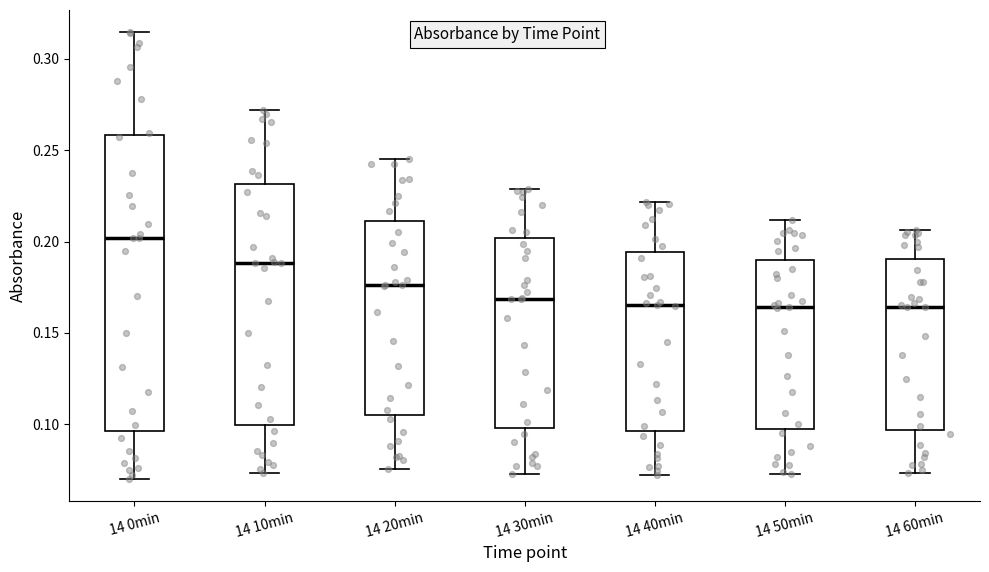

Where does the upper whisker of the box for 14 0min end on the y-axis? The values are not printed on the chart, so give them approximately, as read against the axis.

0.315